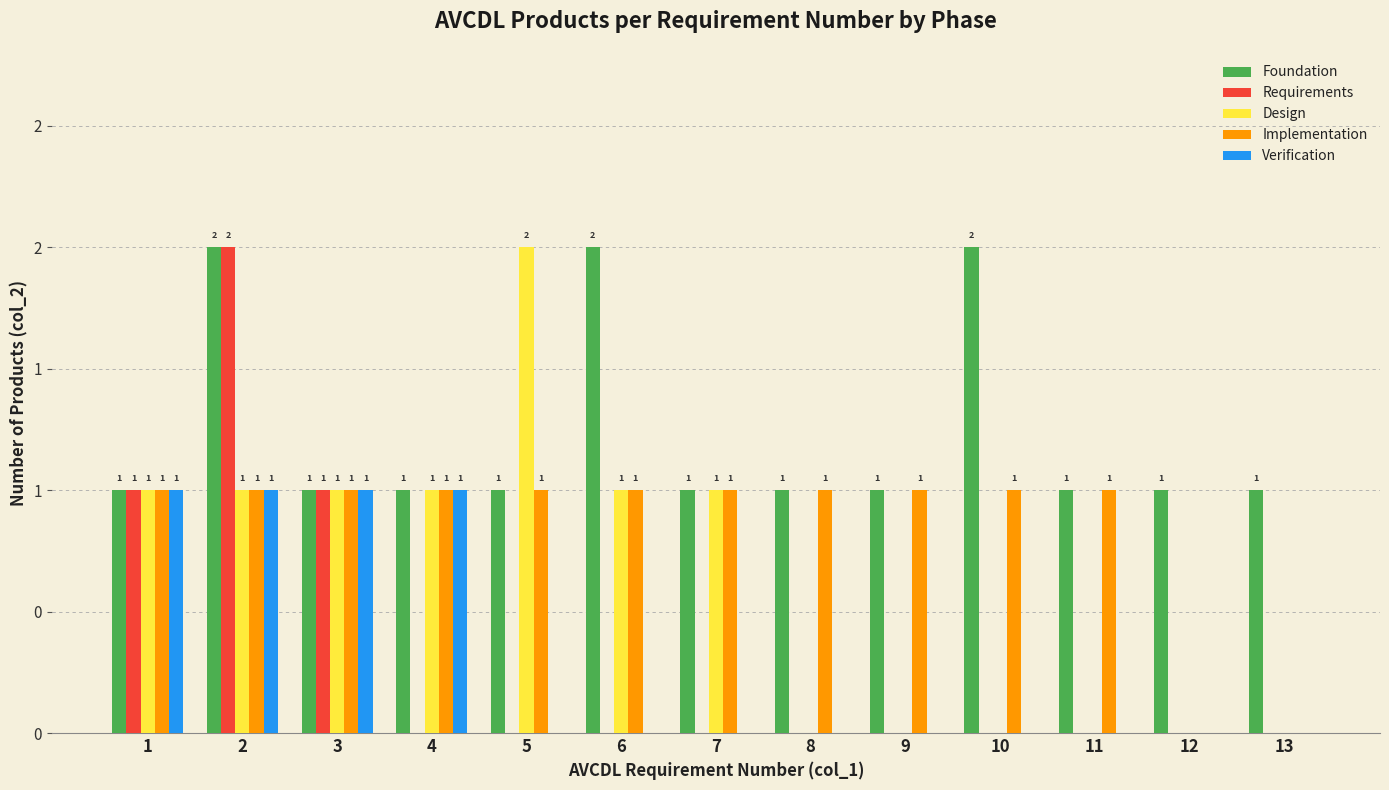

Is the value of Requirements at 11 greater than the value of Foundation at 2?

No